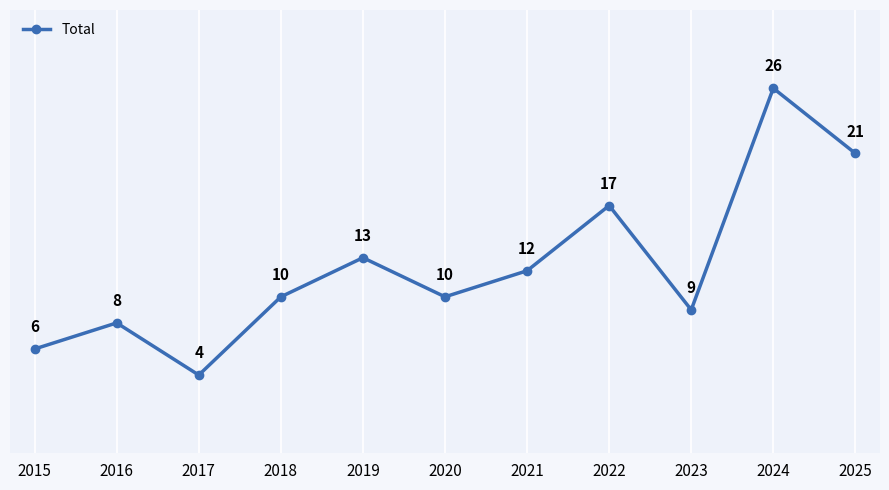

The chart shows a value of 10 at 2015. True or false?

False